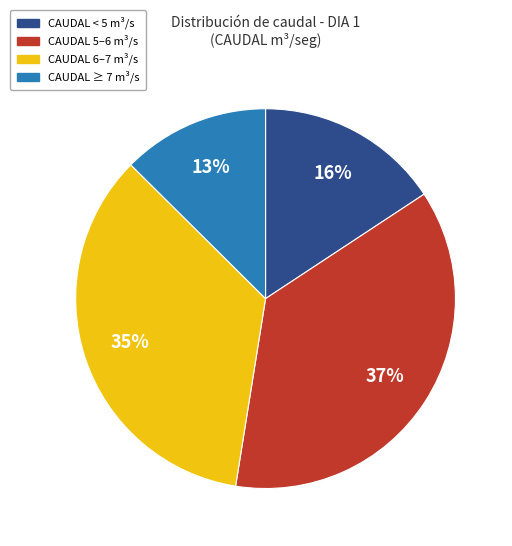

Count the number of slices in the pie.

4